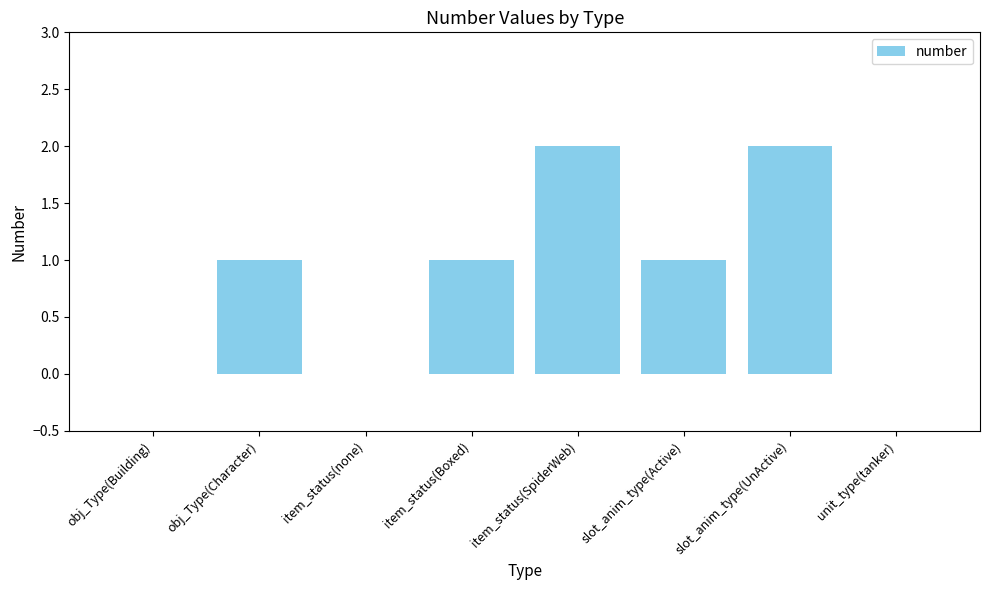

True or false: the data shows 1 at slot_anim_type(UnActive).

False